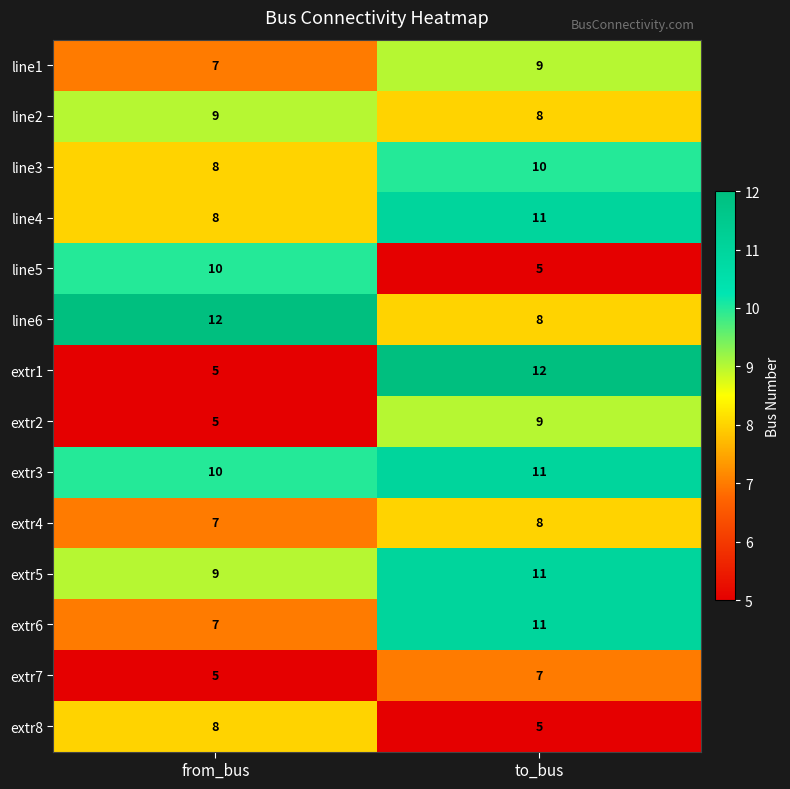

Between from_bus and to_bus, which series saw the biggest shift?

extr1